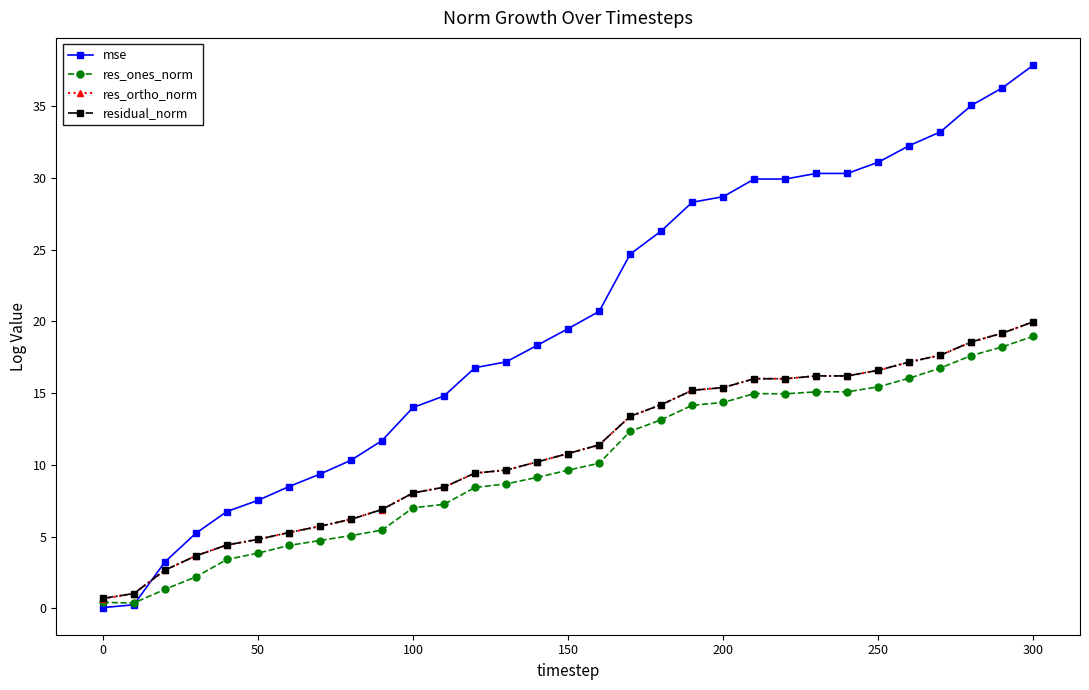

How many times do mse and res_ortho_norm cross each other?

1